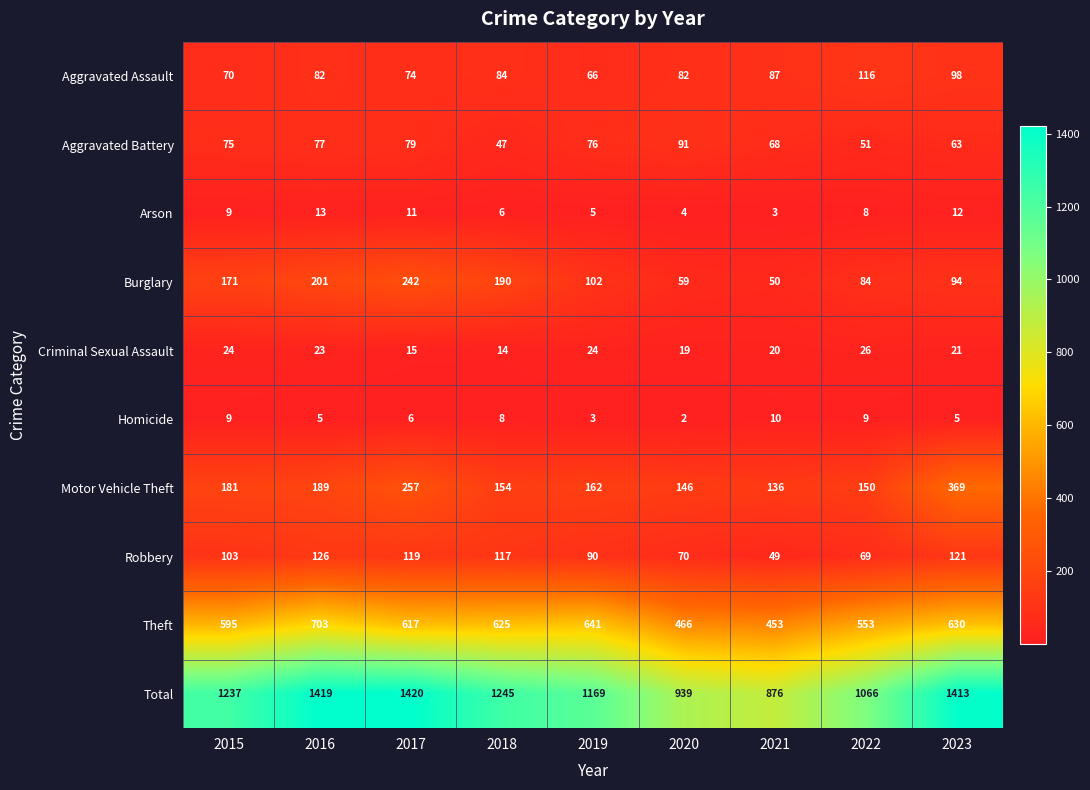

Count the number of categories in the chart.

9